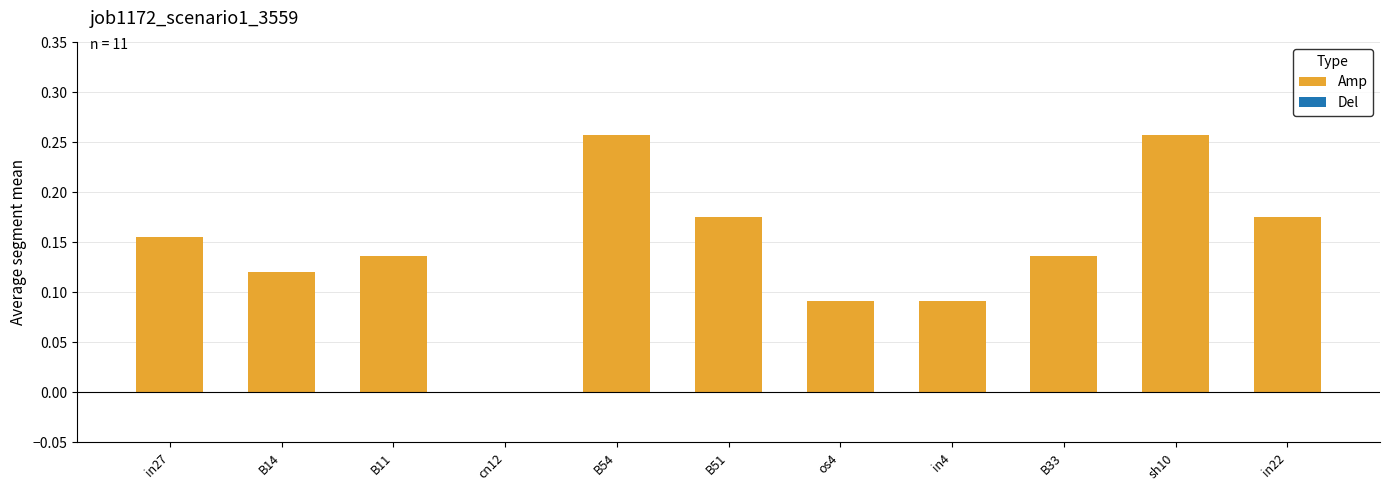

Which has a higher value, in27 or B14?

in27